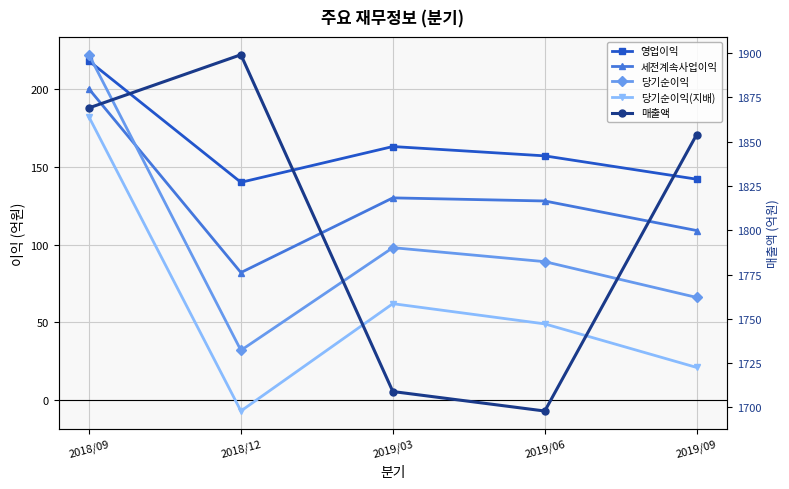

Reading left to right, transcribe all the data shown in this chart.

영업이익: 2018/09=218	2018/12=140	2019/03=163	2019/06=157	2019/09=142
세전계속사업이익: 2018/09=200	2018/12=82	2019/03=130	2019/06=128	2019/09=109
당기순이익: 2018/09=222	2018/12=32	2019/03=98	2019/06=89	2019/09=66
당기순이익(지배): 2018/09=182	2018/12=-7	2019/03=62	2019/06=49	2019/09=21
매출액: 2018/09=1869	2018/12=1899	2019/03=1709	2019/06=1698	2019/09=1854